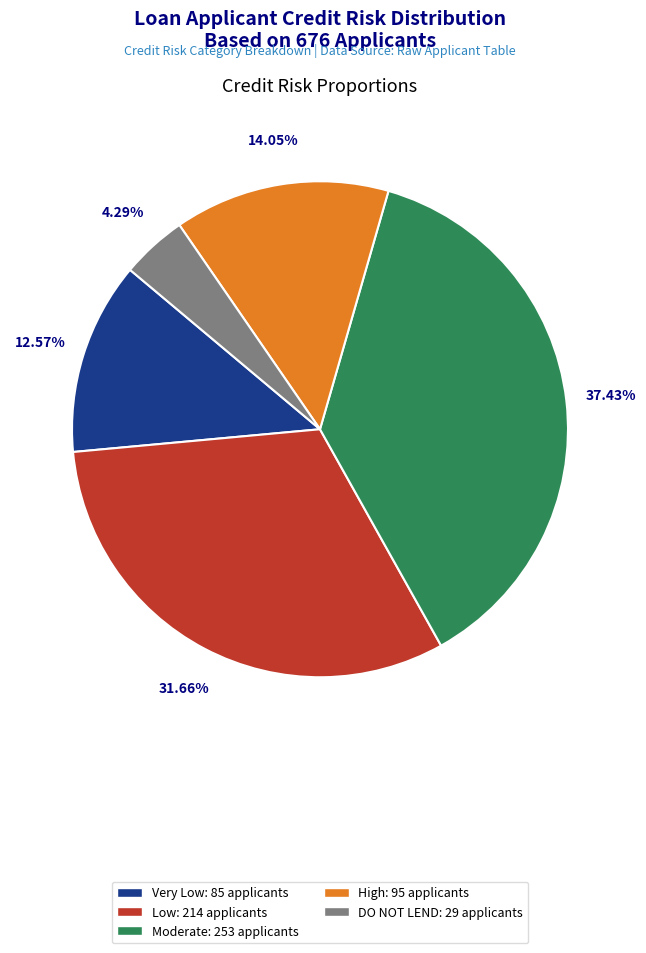

The Very Low slice represents 19% of the pie. True or false?

False